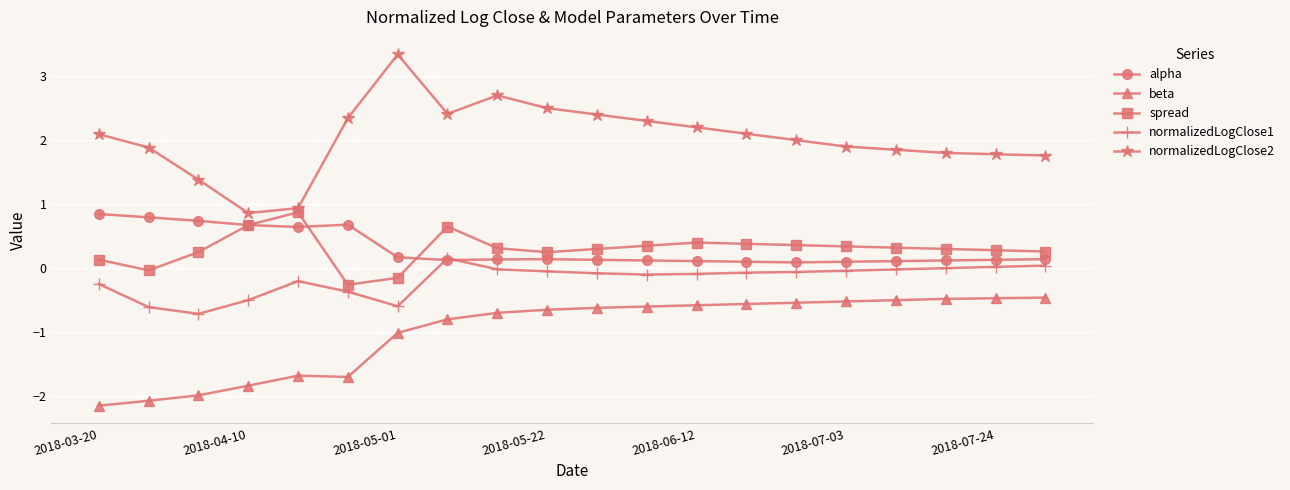

What is the difference between the maximum and minimum values in the beta series?

1.7